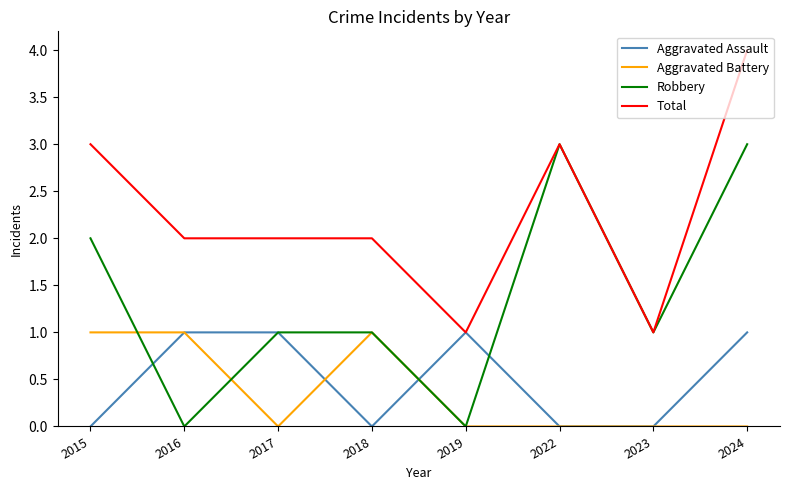

What is the greatest value displayed?

4